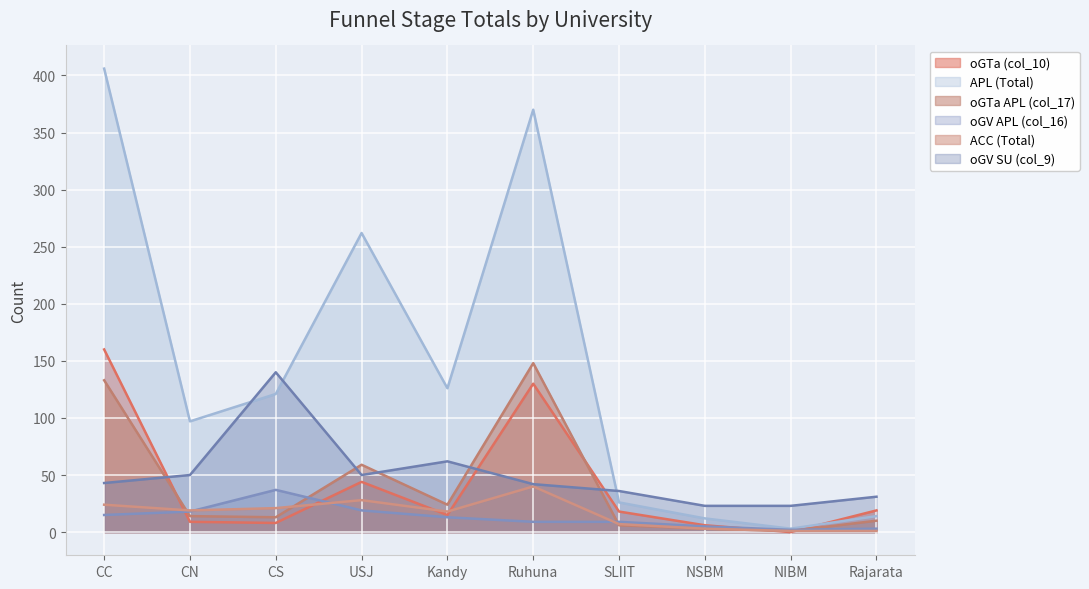

Reading right to left, list all the values displayed in this chart.

oGTa (col_10): Rajarata=19	NIBM=0	NSBM=6	SLIIT=18	Ruhuna=130	Kandy=15	USJ=44	CS=8	CN=9	CC=160
APL (Total): Rajarata=14	NIBM=3	NSBM=12	SLIIT=26	Ruhuna=370	Kandy=126	USJ=262	CS=121	CN=97	CC=406
oGTa APL (col_17): Rajarata=10	NIBM=1	NSBM=3	SLIIT=6	Ruhuna=148	Kandy=24	USJ=59	CS=13	CN=14	CC=133
oGV APL (col_16): Rajarata=3	NIBM=2	NSBM=5	SLIIT=9	Ruhuna=9	Kandy=13	USJ=19	CS=37	CN=18	CC=15
ACC (Total): Rajarata=1	NIBM=1	NSBM=3	SLIIT=7	Ruhuna=40	Kandy=18	USJ=28	CS=21	CN=19	CC=24
oGV SU (col_9): Rajarata=31	NIBM=23	NSBM=23	SLIIT=36	Ruhuna=42	Kandy=62	USJ=50	CS=140	CN=50	CC=43